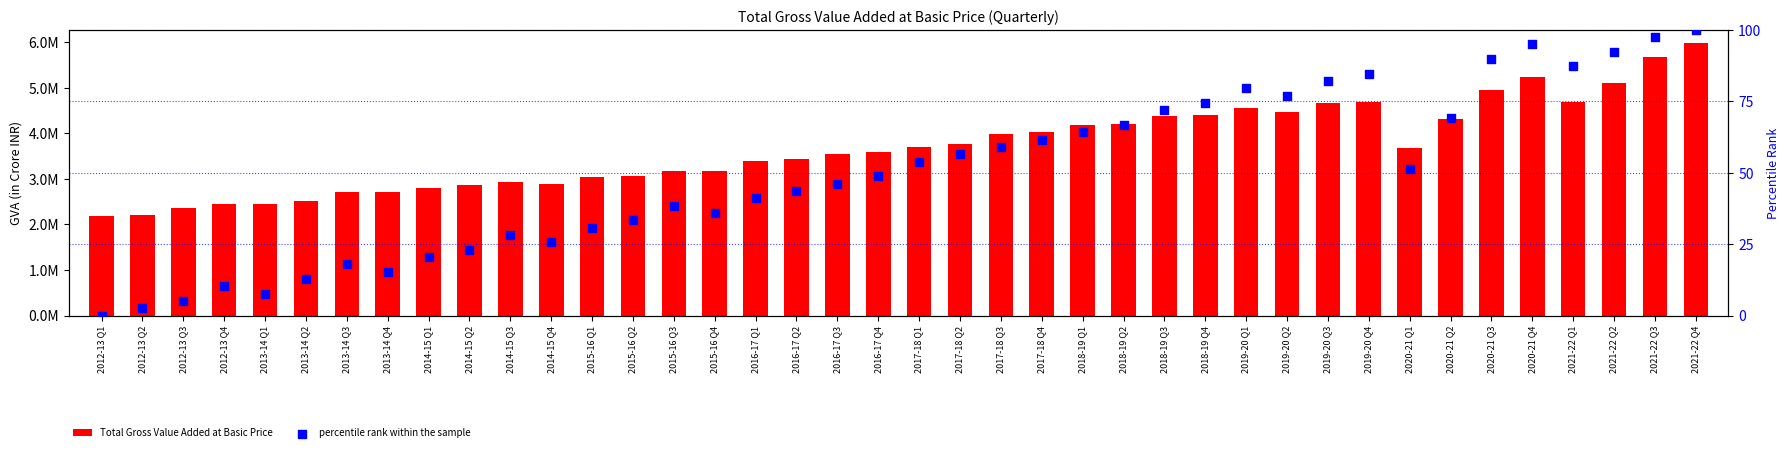

Which series has the widest spread of Y values?

Total Gross Value Added at Basic Price